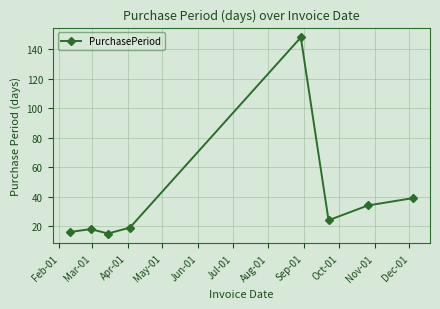

What is the difference between the second highest and minimum values?

24